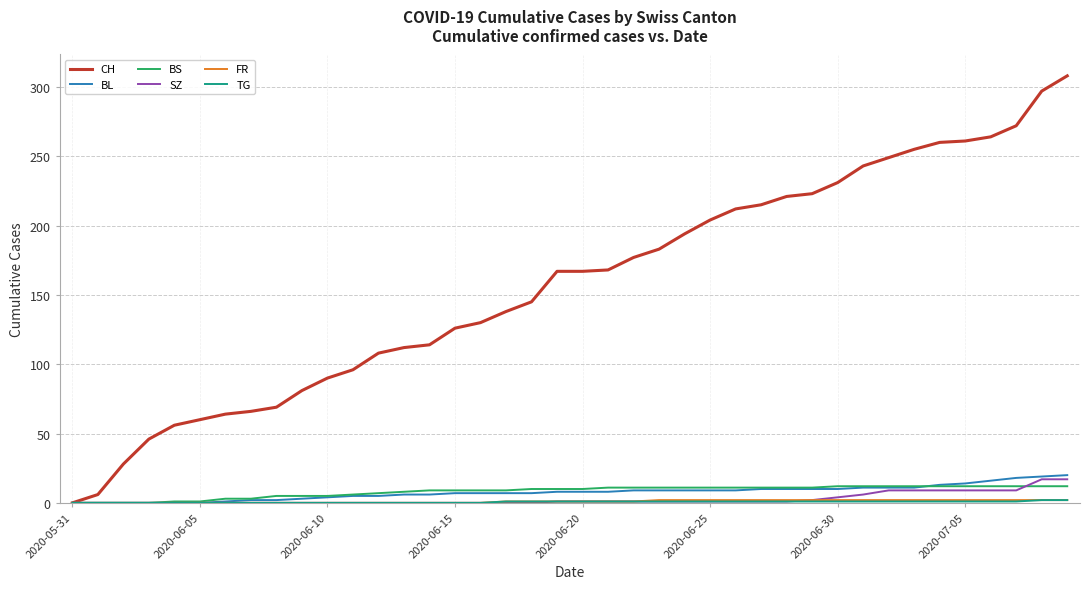

What is the greatest value displayed?

308